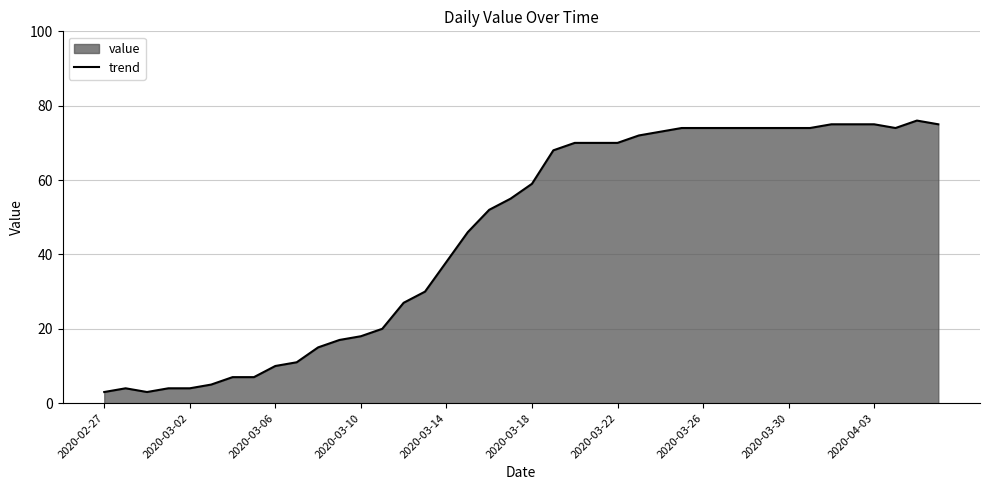

What position from the right is 29?

11